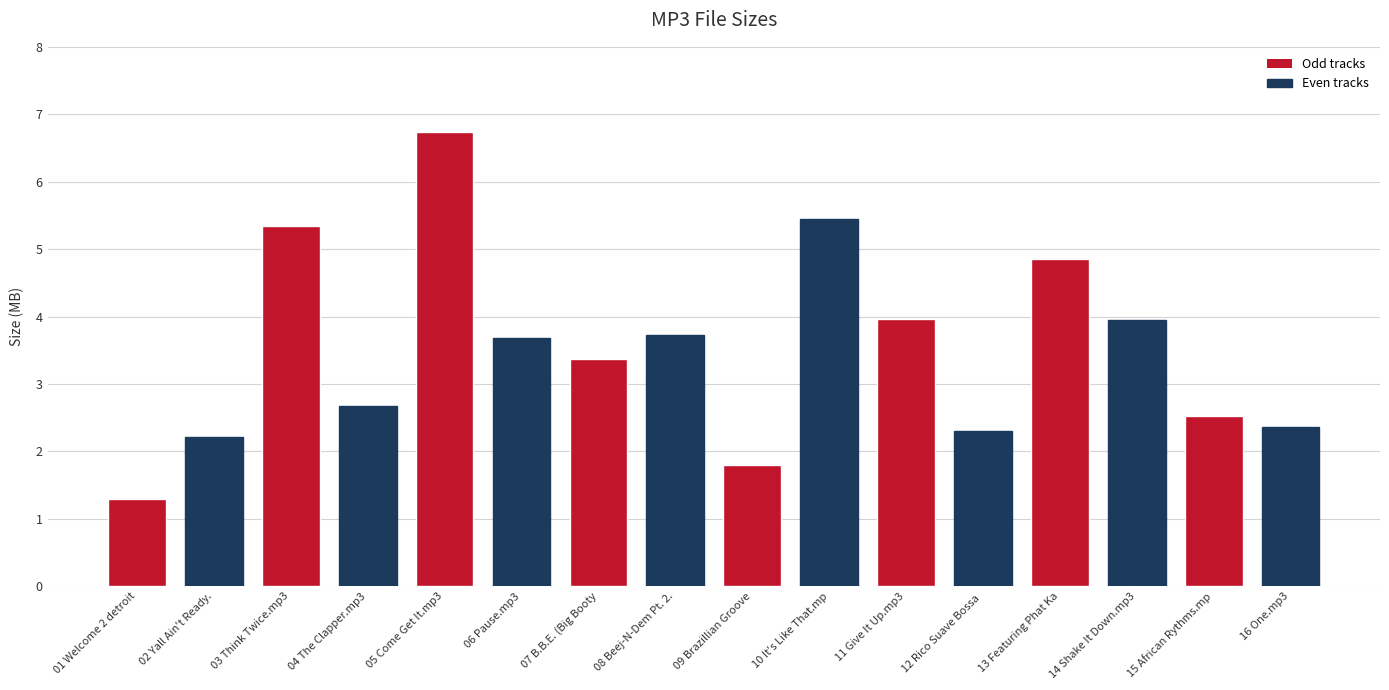

Which label corresponds to the smallest value in the chart?

01 Welcome 2 detroit